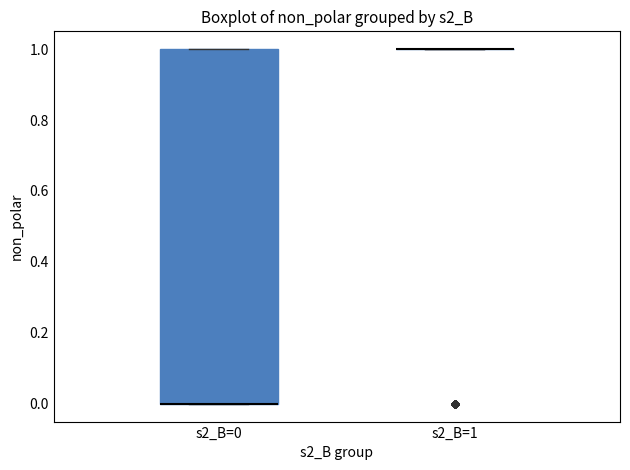

Reading left to right, read every box against the y-axis: the position of its median line, the range the box covers, and the ends of its whiskers. The values are not printed on the chart, so give them approximately, as read against the axis.

s2_B=0: median 0 (drawn on the box's lower edge), box 0 to 1, whiskers 0 to 1
s2_B=1: box collapsed to a line at 1, whiskers 1 to 1